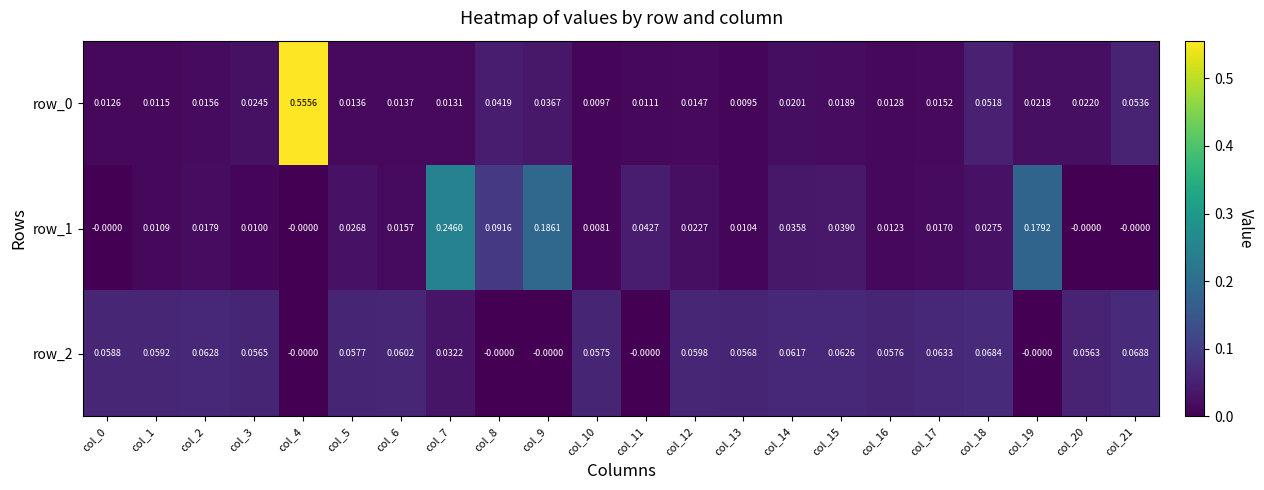

Is the value of row_2 at col_11 greater than the value of row_1 at col_16?

No